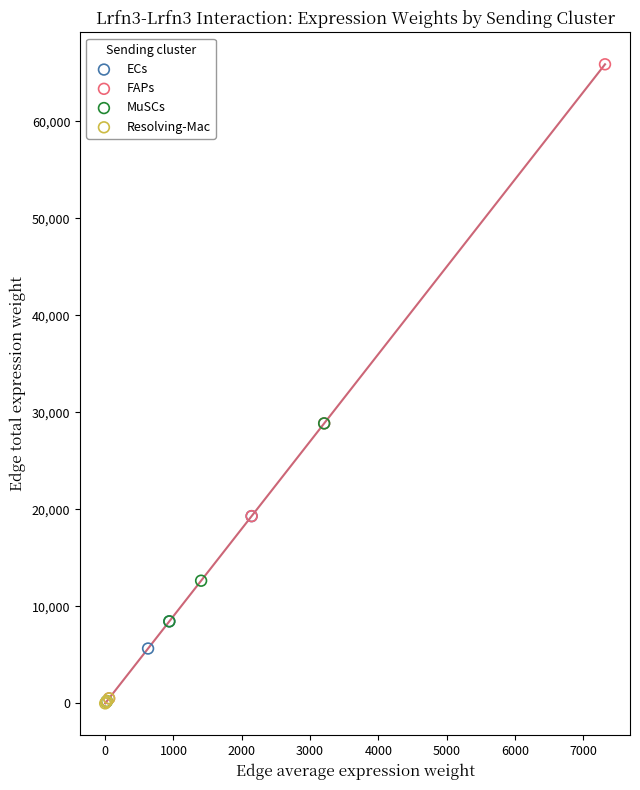

Which series has the widest spread of Y values?

FAPs